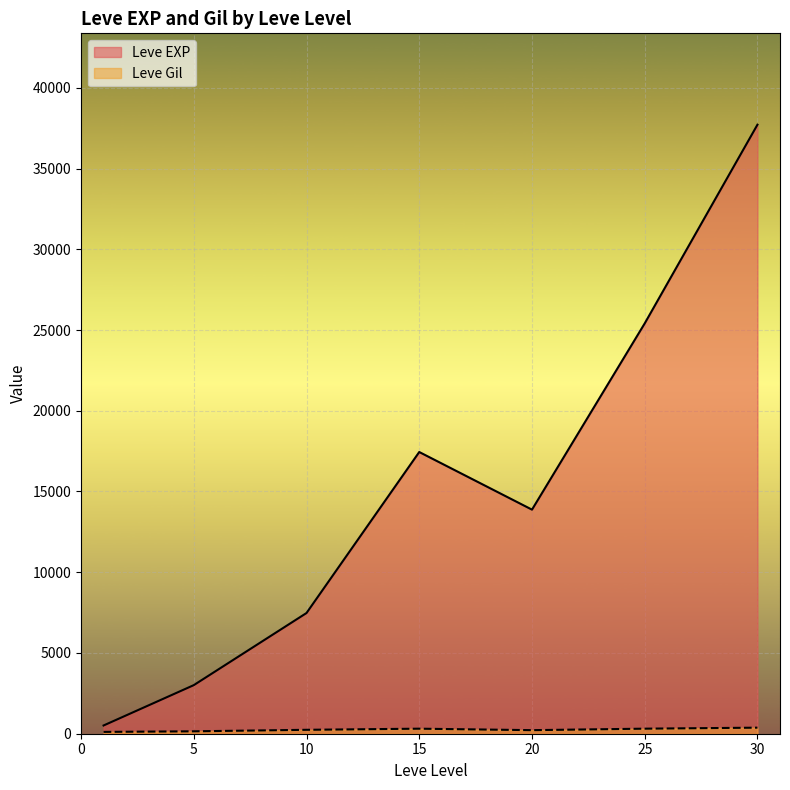

The value of Leve EXP at 30 is 42615. True or false?

False